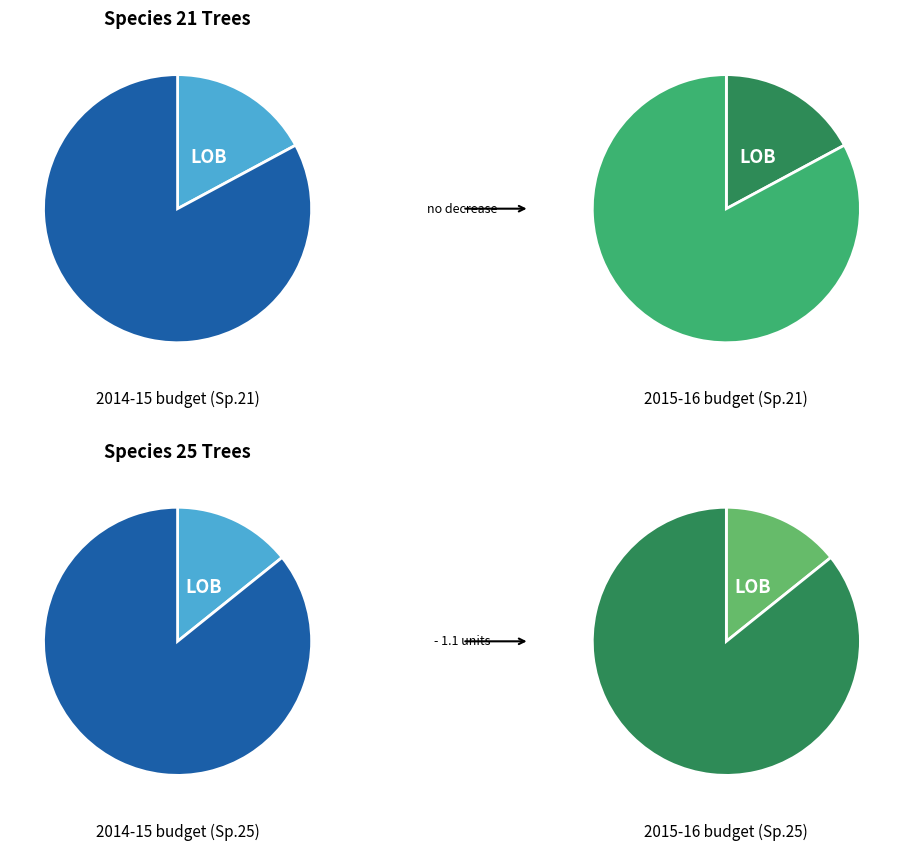

Does 191954006 represent more than half of the total?

No